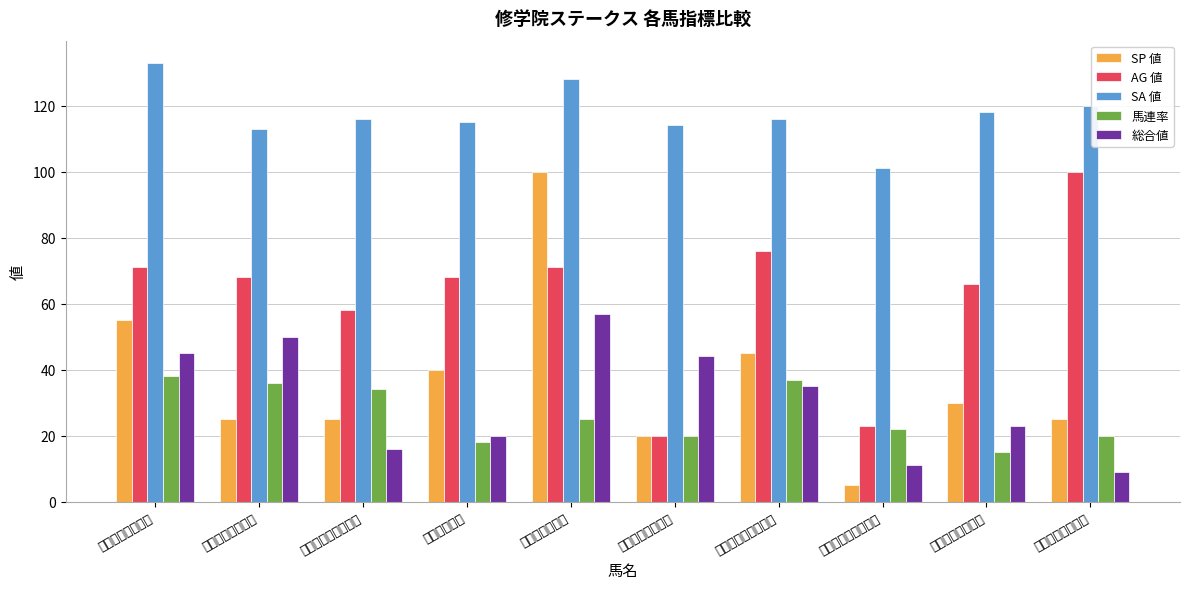

How many bars are there in each group?

5